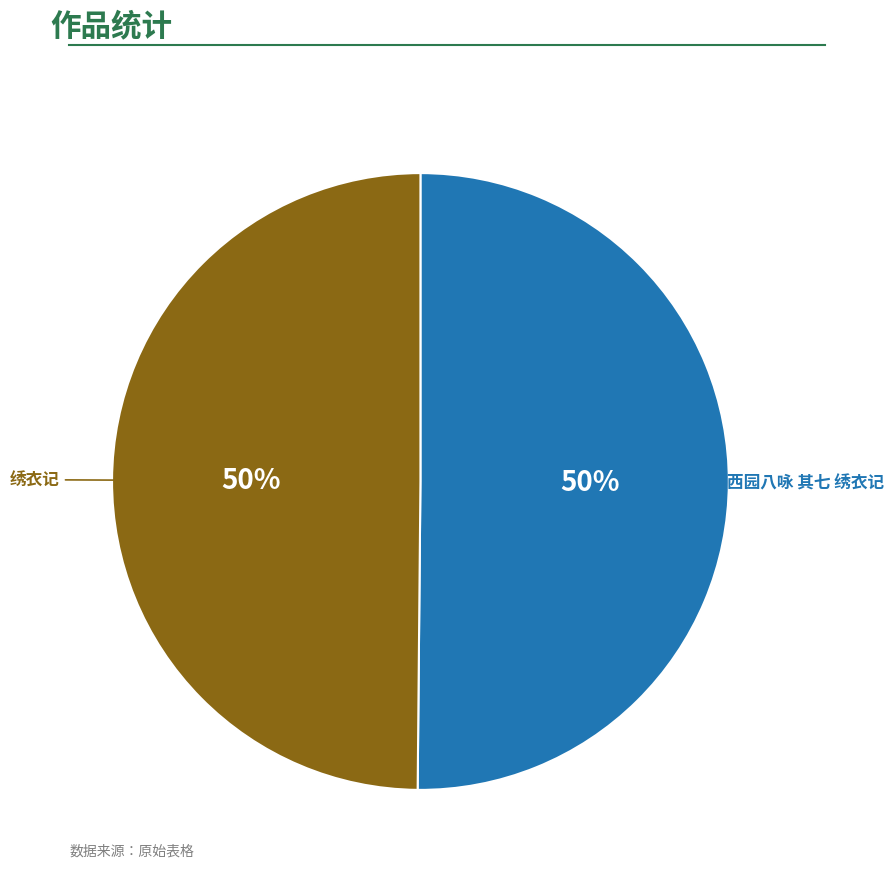

To the nearest percent, what percentage of the pie is 绣衣记?

50%